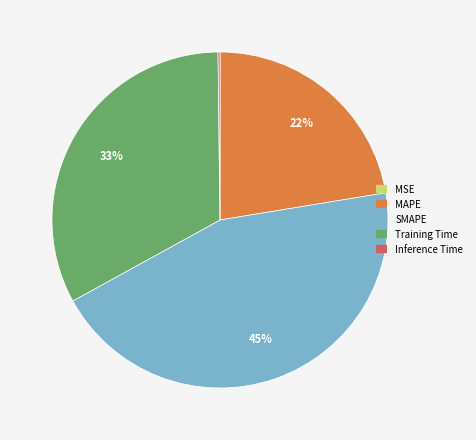

To the nearest percent, what portion does SMAPE represent?

45%